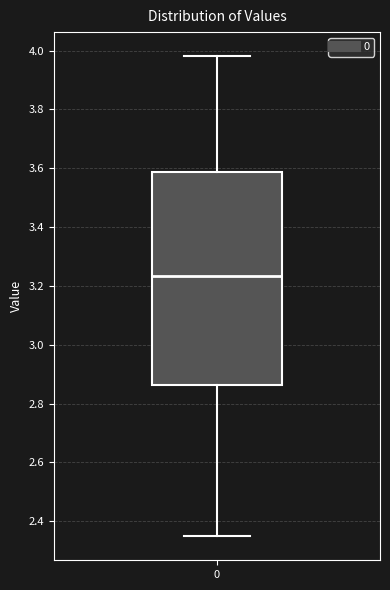

Where does the lower whisker of the box at x = 0 end on the y-axis? The values are not printed on the chart, so give them approximately, as read against the axis.

2.34